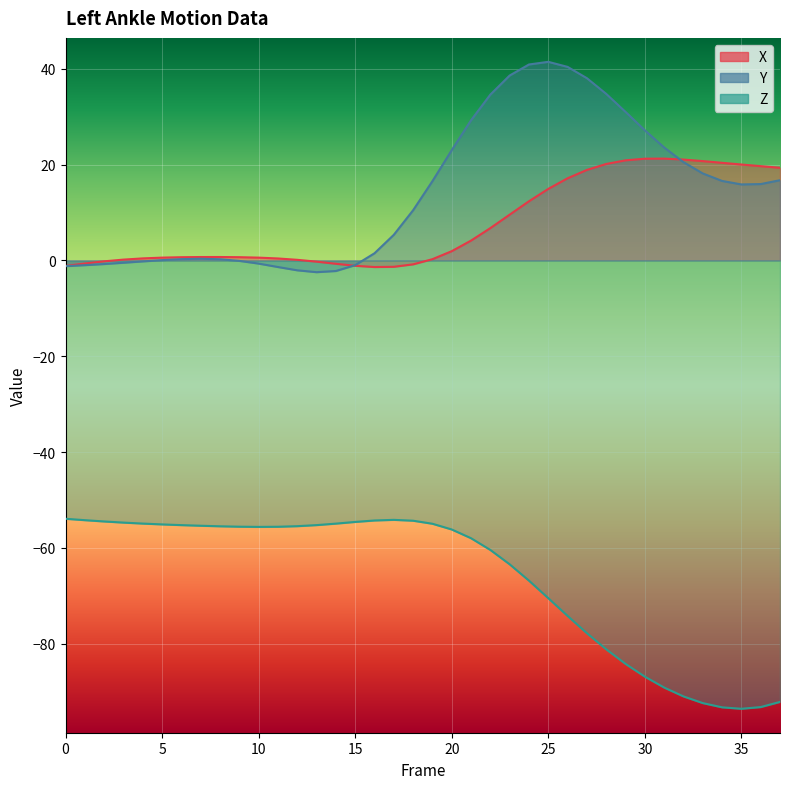

How many lines are shown in the chart?

3